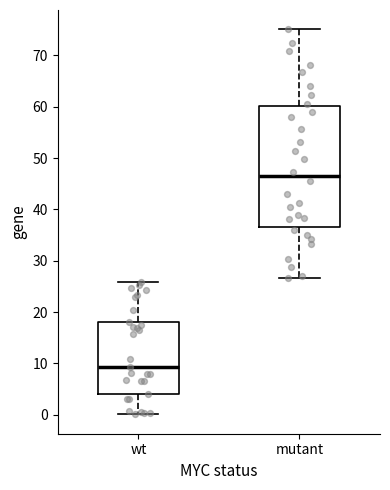

Reading left to right, transcribe this box plot: for each box, give where its median line is, the range the box spans, and where its two whiskers end, as read against the y-axis. The values are not printed on the chart, so give them approximately, as read against the axis.

wt: median 9, box 4 to 18, whiskers 0 to 26
mutant: median 46, box 37 to 60, whiskers 27 to 75